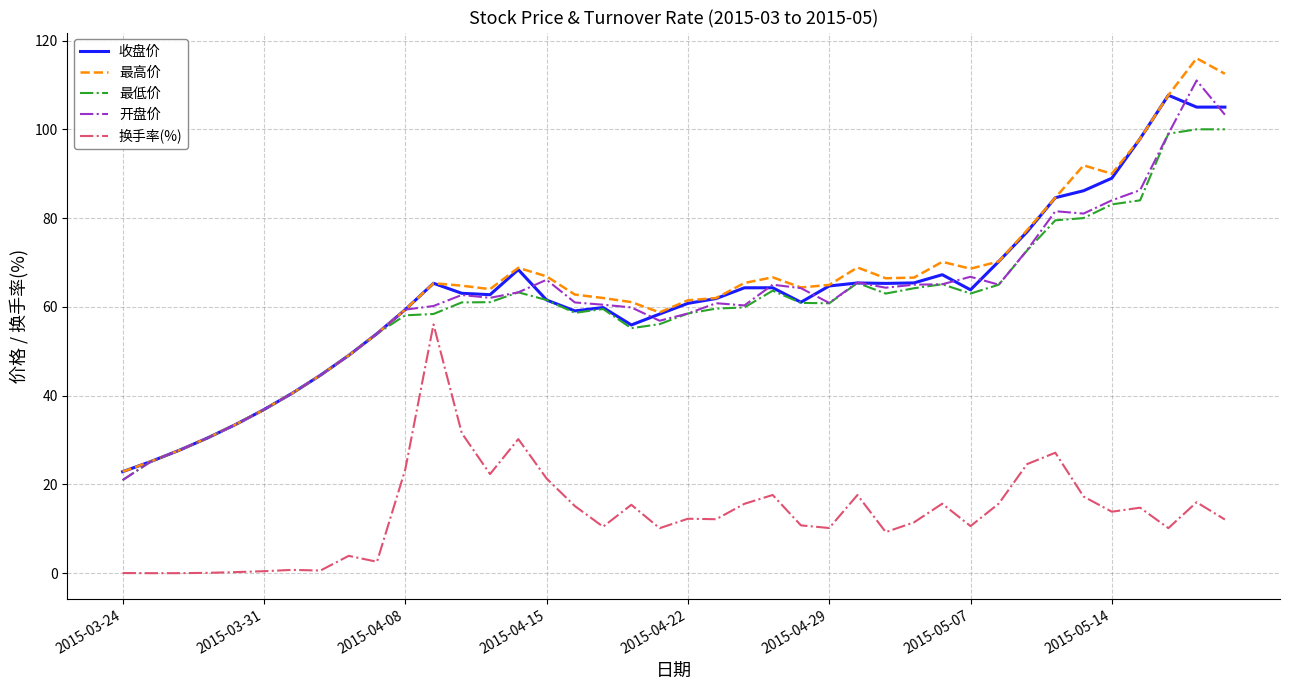

What is the average value of the 最高价 series?

64.3